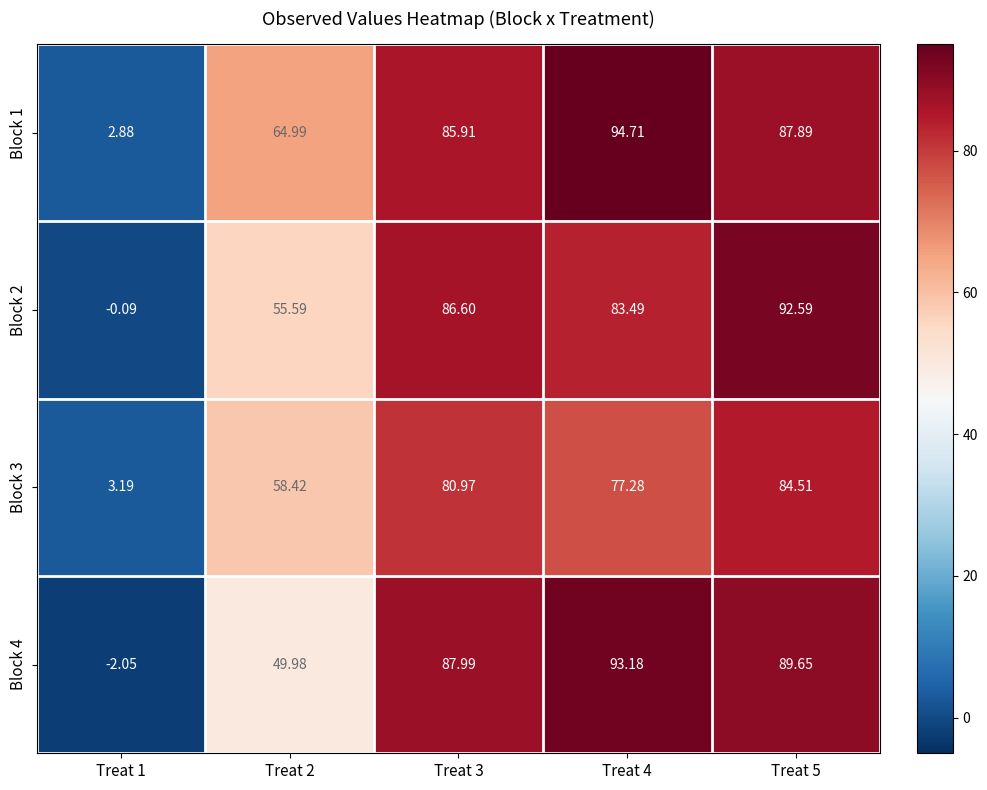

Is the value of Block 1 at Treat 1 greater than the value of Block 3 at Treat 3?

No